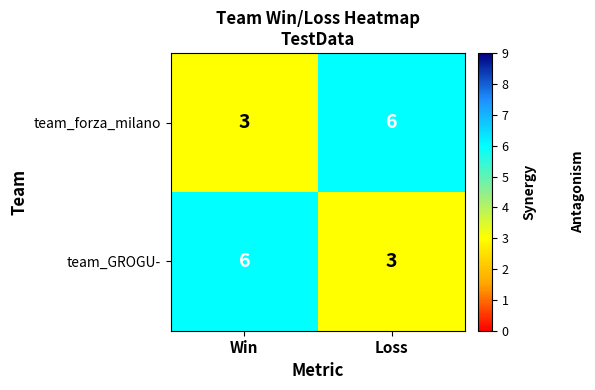

List the labels in order of team_GROGU- value, smallest first.

Loss, Win